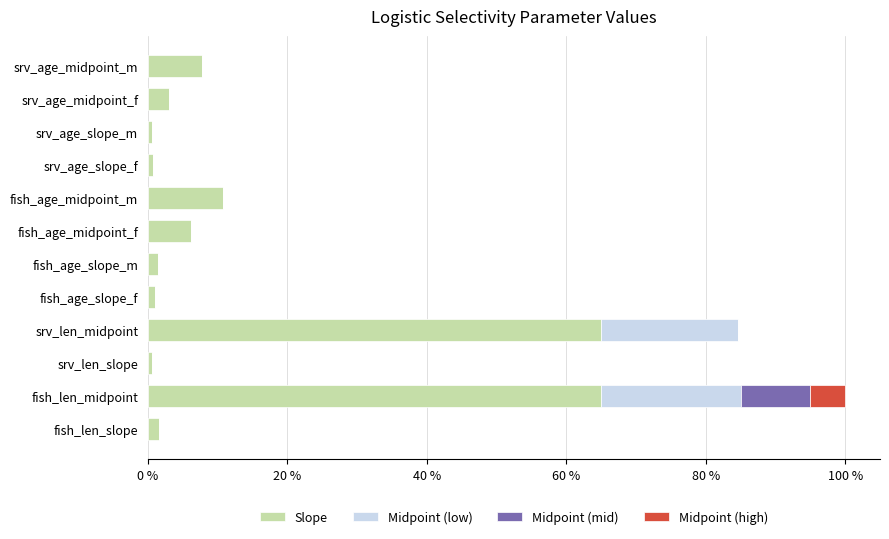

The value of Slope at srv_age_midpoint_m is 7.7. True or false?

True